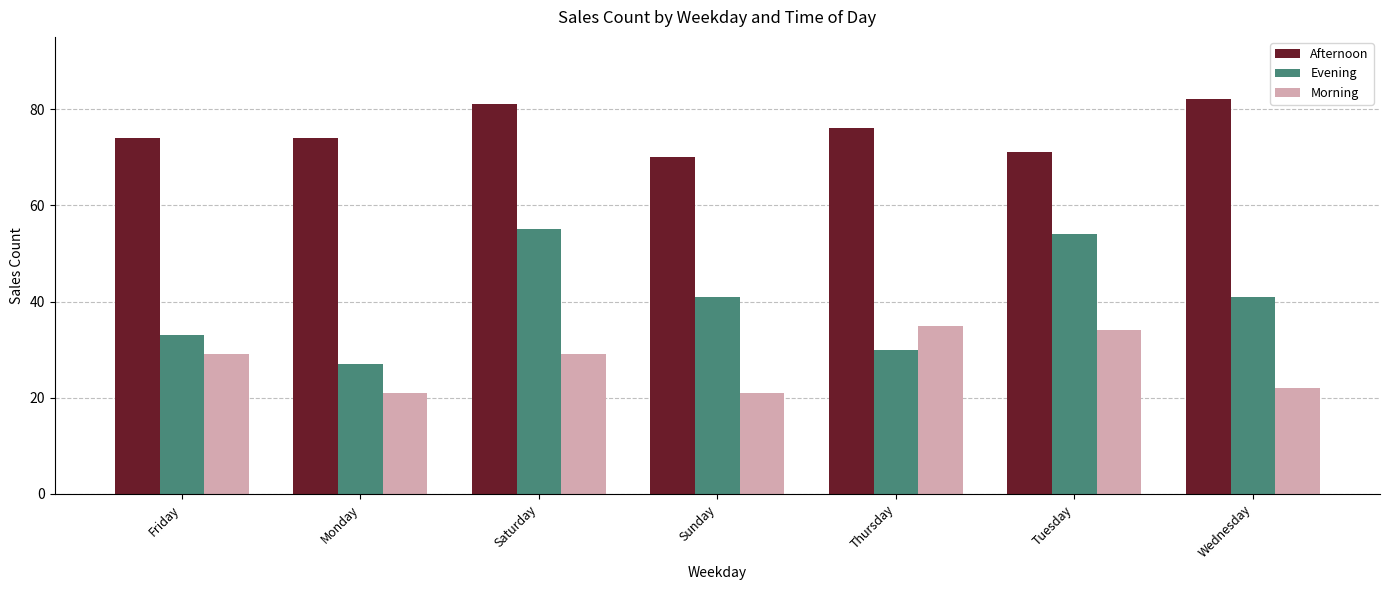

What is the difference between the Evening values at Wednesday and Friday?

8